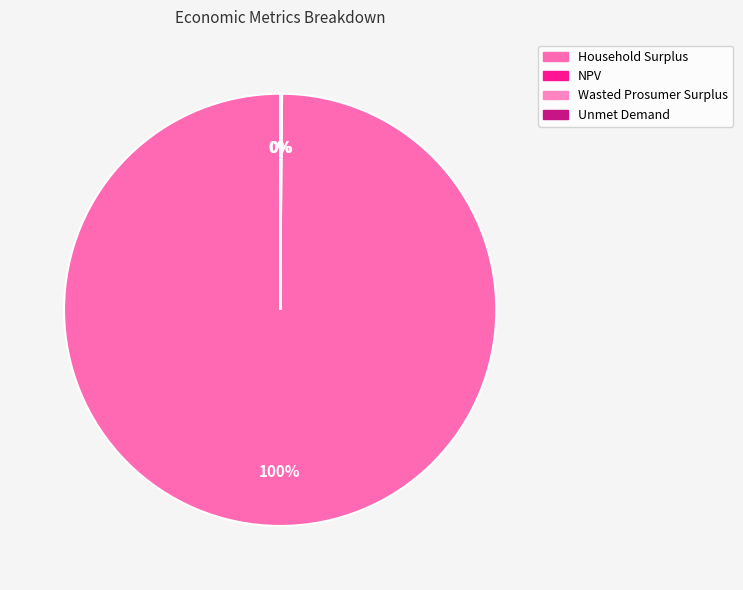

How many segments does this pie chart have?

4